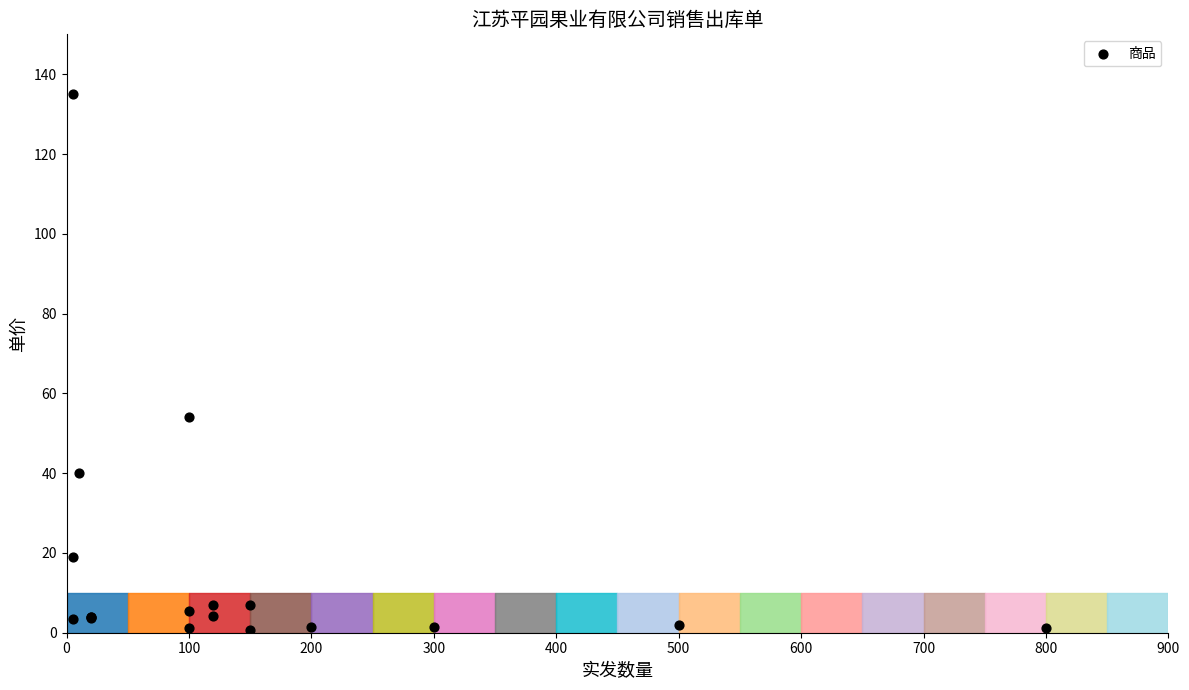

What Y value in the scatter plot is closest to 67?

54.0